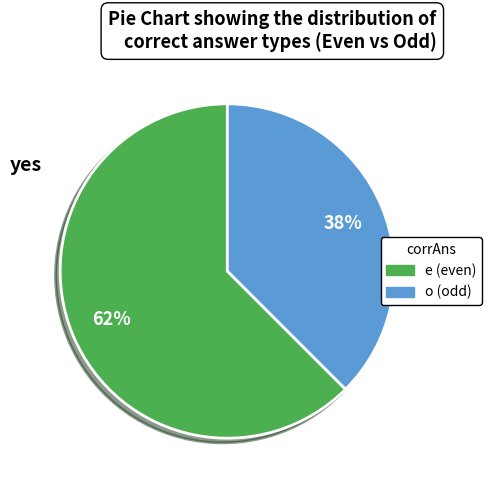

What percentage is the e slice, to the nearest percent?

62%